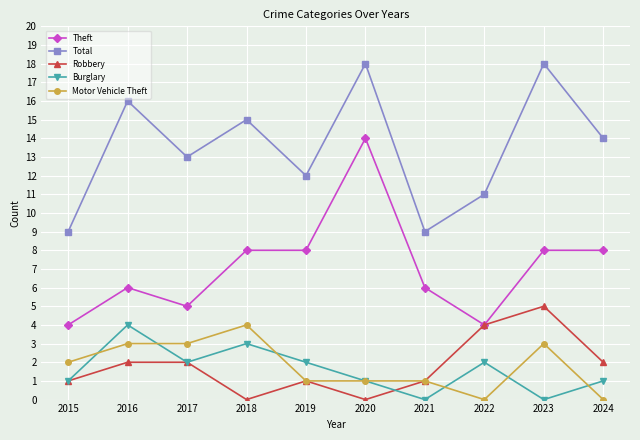

True or false: Burglary and Theft cross at least once.

False